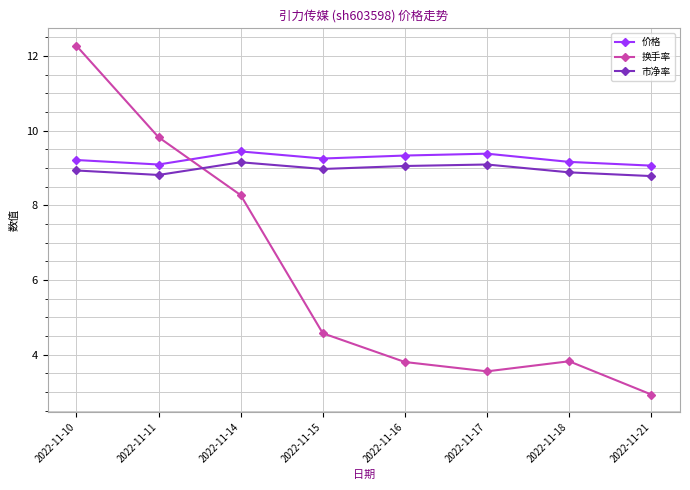

What is the value of the 价格 point at the 6th from the left?

9.4